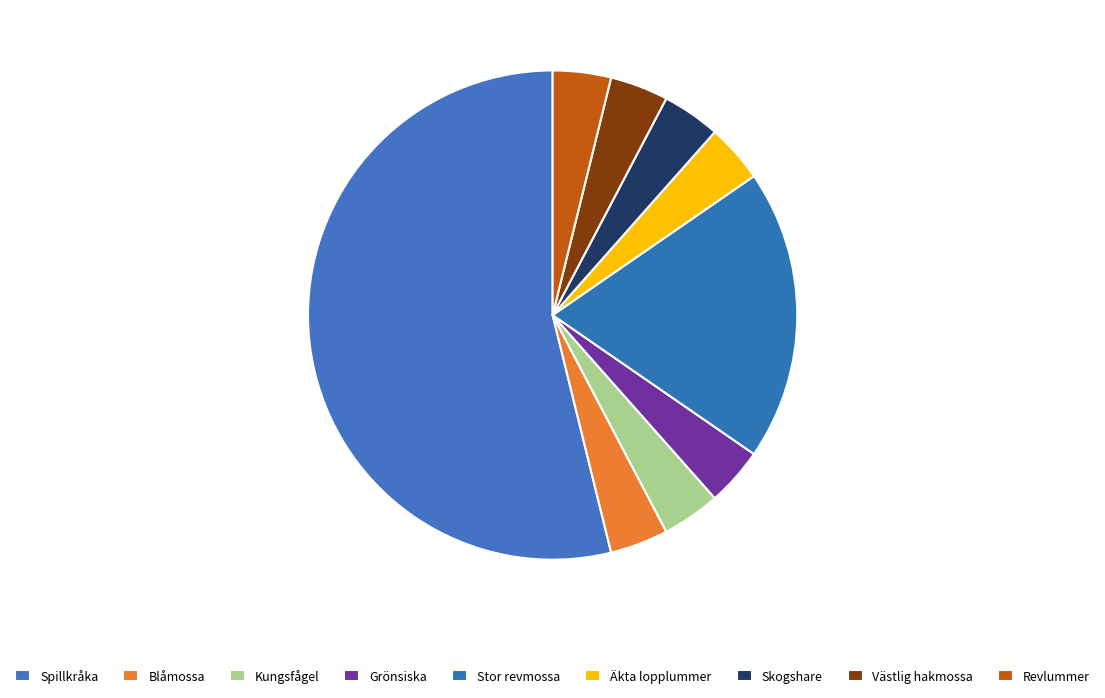

What is the smallest slice in the pie chart?

Blåmossa